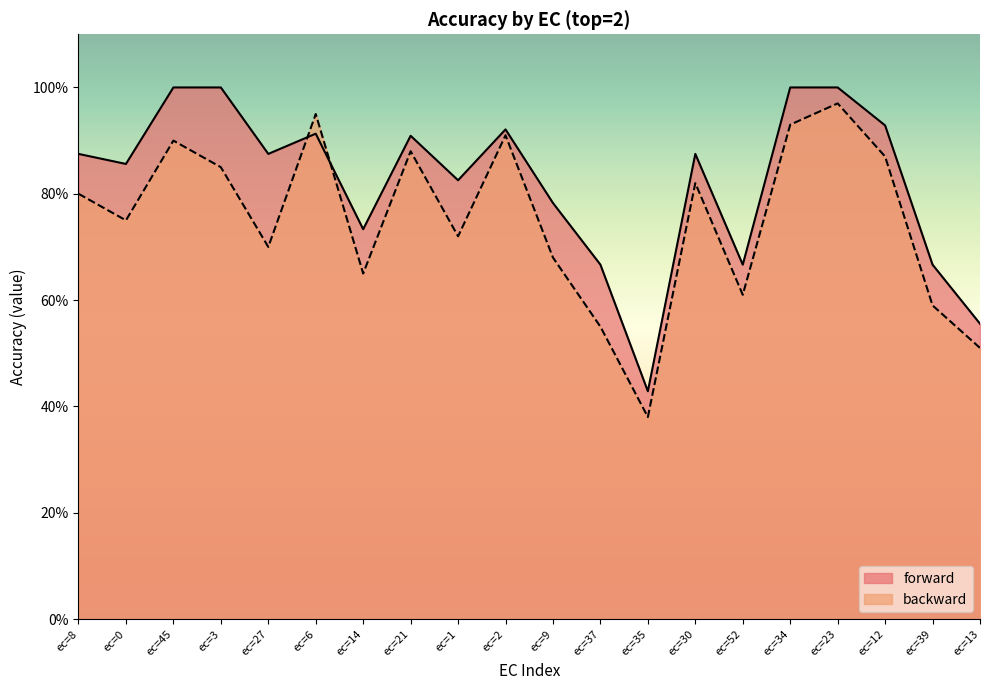

Where do backward and forward first cross each other?

ec=27 and ec=6